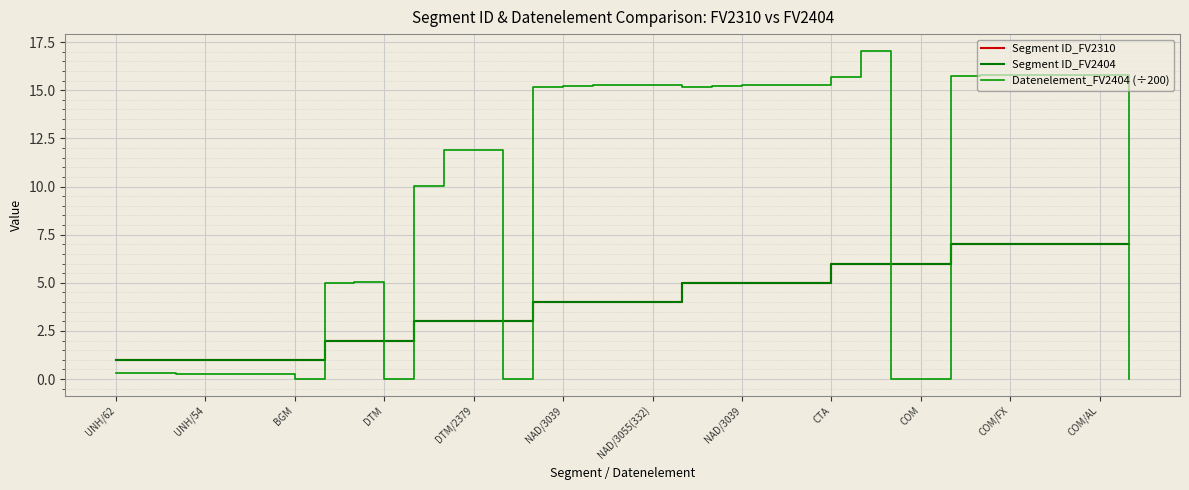

Does the chart have visible grid lines?

Yes